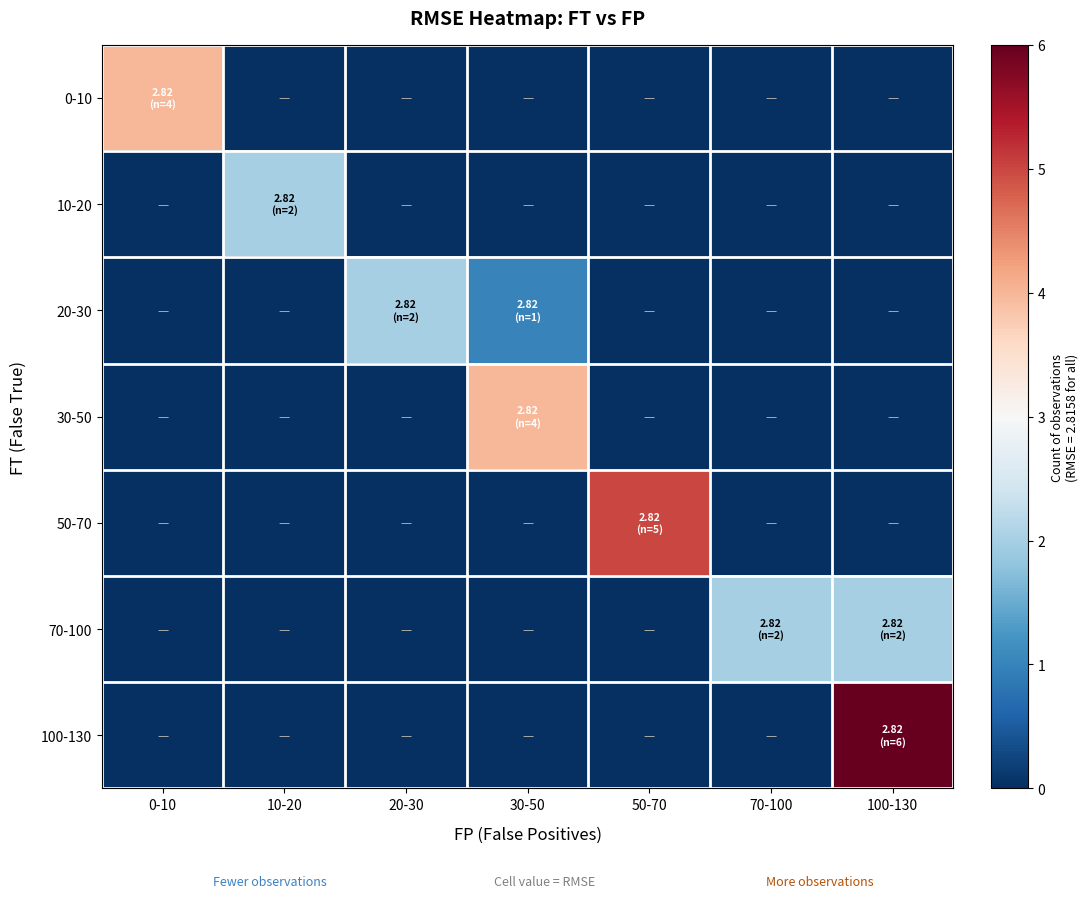

Reading right to left, list all the values displayed in this chart.

0-10: 100-130=0	70-100=0	50-70=0	30-50=0	20-30=0	10-20=0	0-10=4
10-20: 100-130=0	70-100=0	50-70=0	30-50=0	20-30=0	10-20=2	0-10=0
20-30: 100-130=0	70-100=0	50-70=0	30-50=1	20-30=2	10-20=0	0-10=0
30-50: 100-130=0	70-100=0	50-70=0	30-50=4	20-30=0	10-20=0	0-10=0
50-70: 100-130=0	70-100=0	50-70=5	30-50=0	20-30=0	10-20=0	0-10=0
70-100: 100-130=2	70-100=2	50-70=0	30-50=0	20-30=0	10-20=0	0-10=0
100-130: 100-130=6	70-100=0	50-70=0	30-50=0	20-30=0	10-20=0	0-10=0